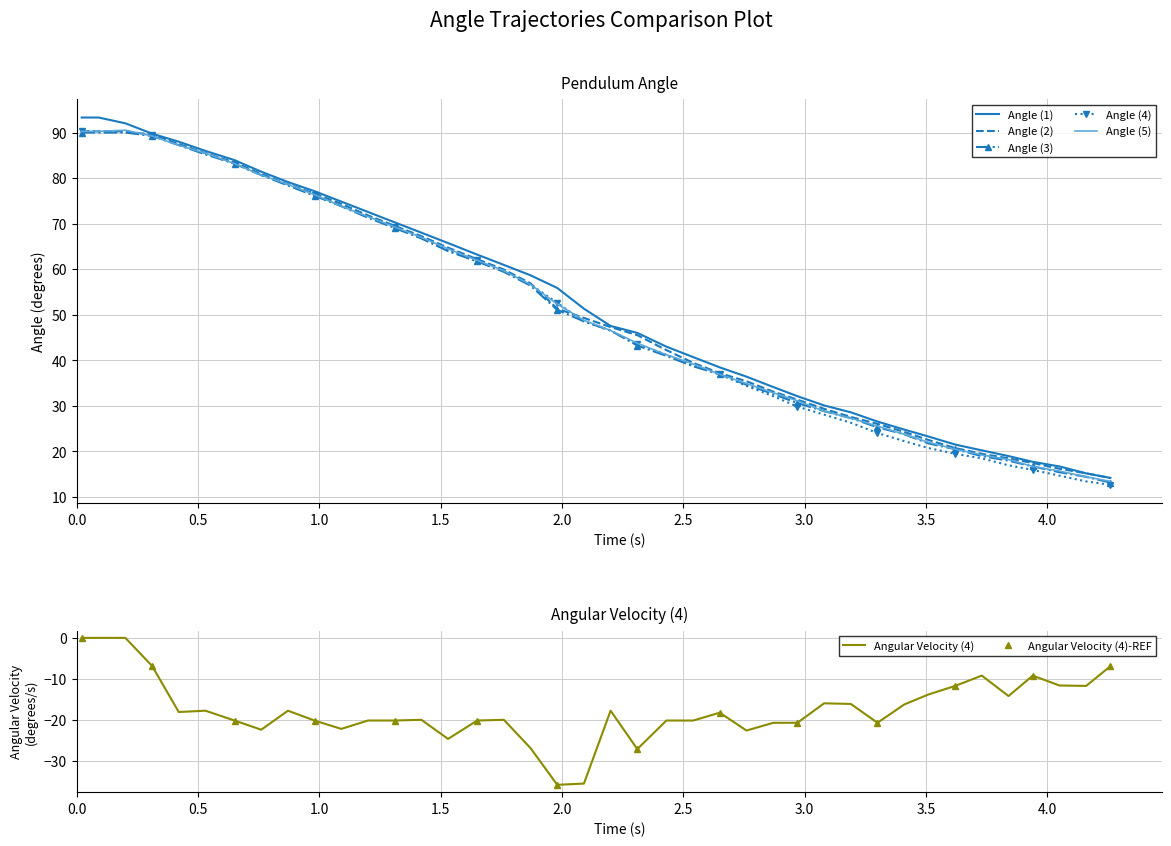

Count the number of data series in this chart.

6